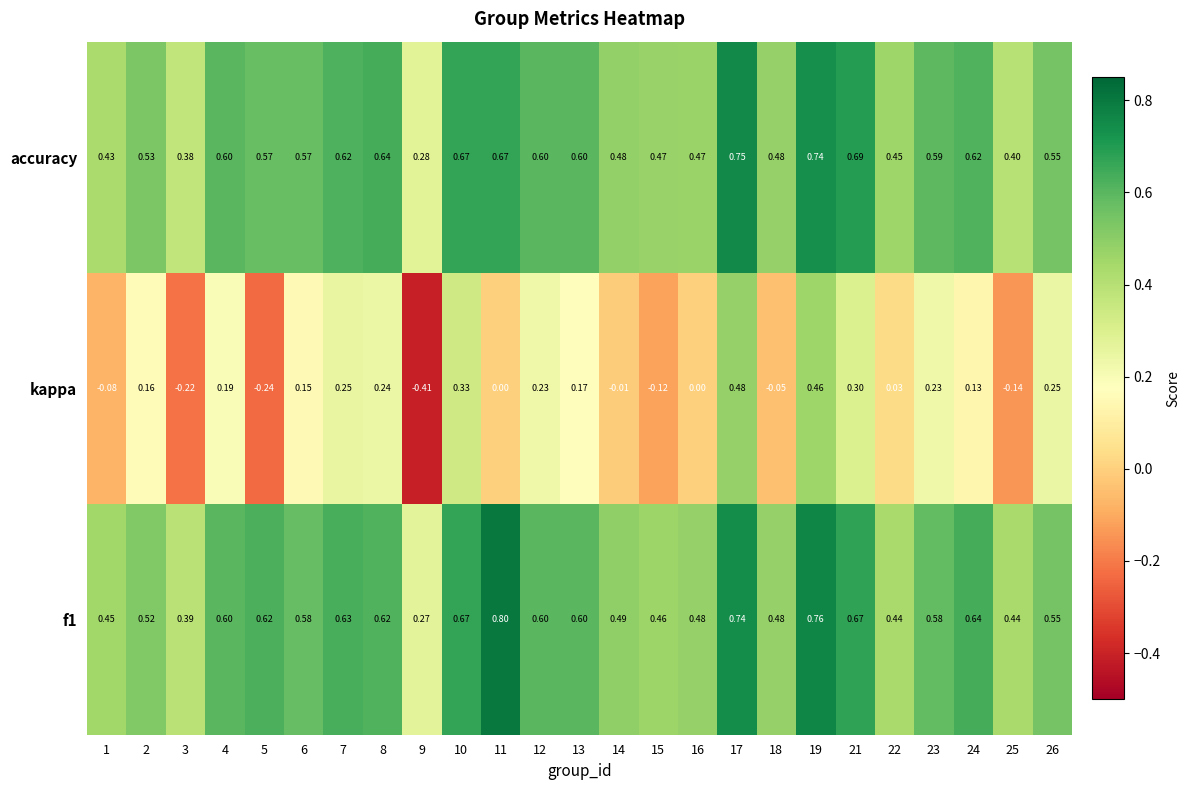

Which series has the widest spread of values?

kappa